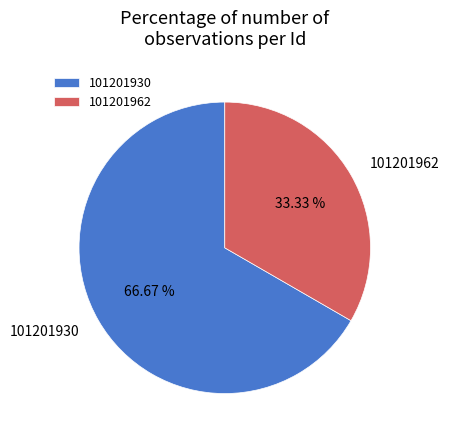

The 101201930 slice represents 67% of the pie. True or false?

True